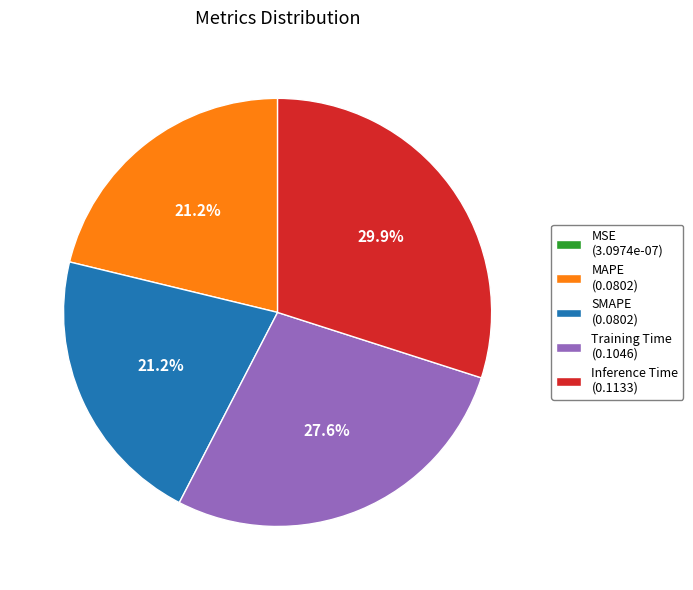

What portion of the pie excludes Training Time (0.1046)?

72.4%